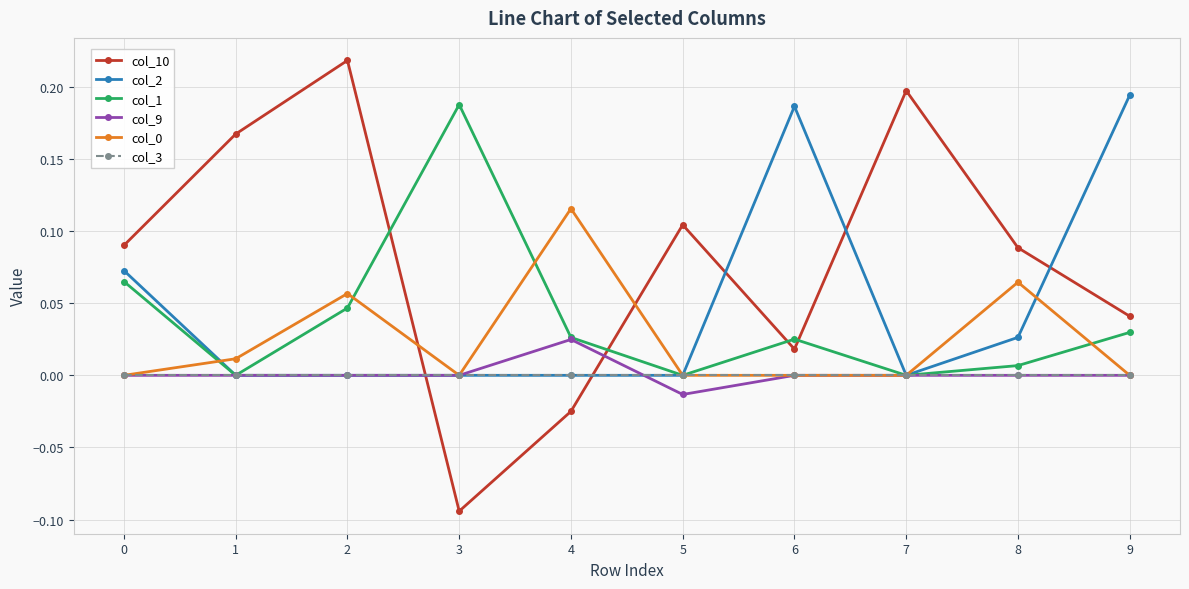

The value of col_3 at 6 is 0.0. True or false?

True